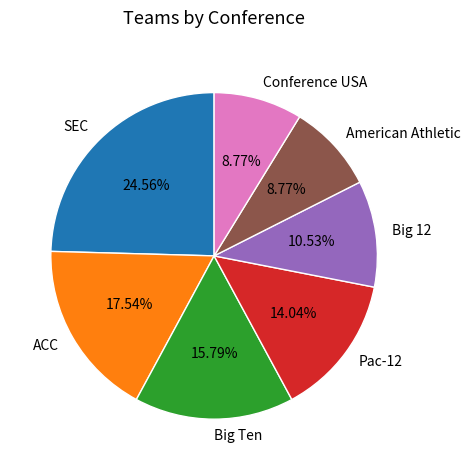

Is it true that Big 12 is 11% of the pie?

True